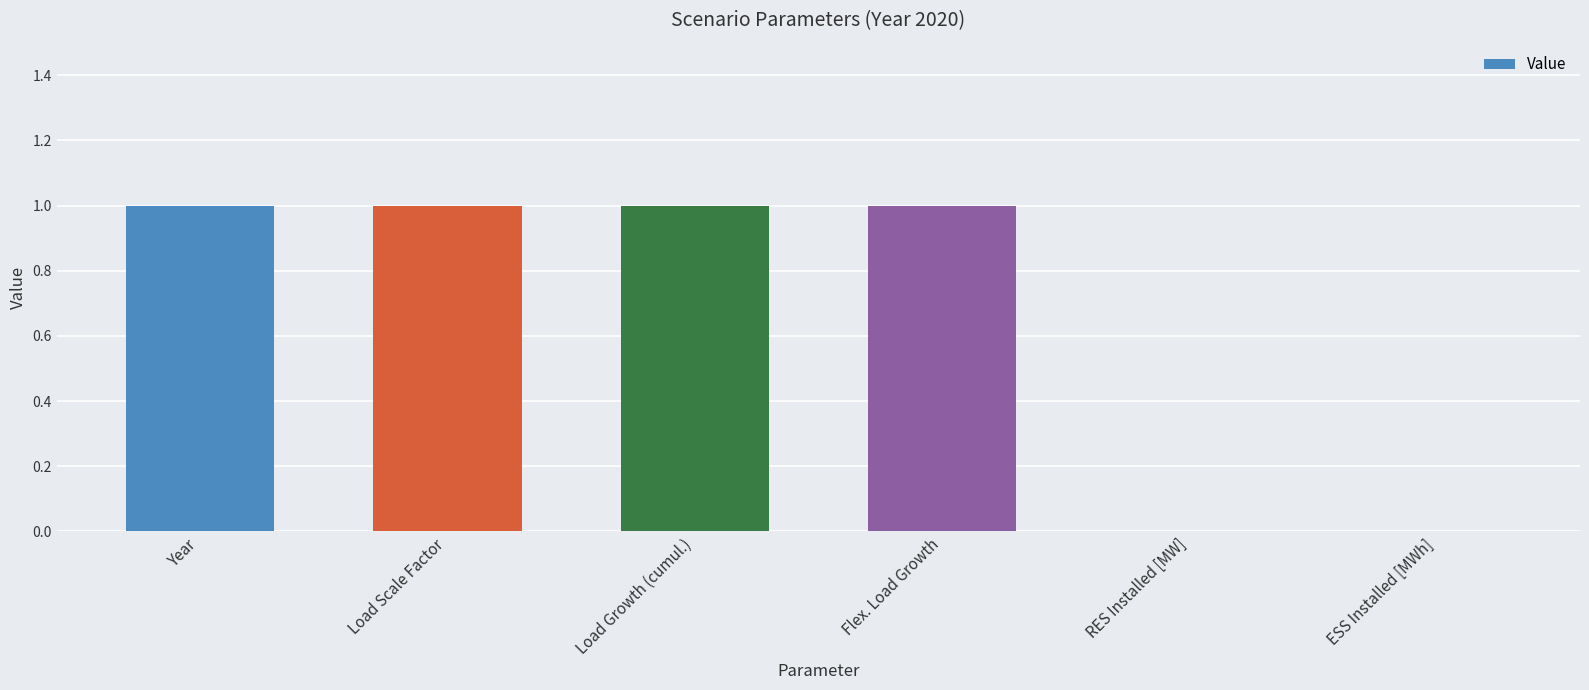

Count the number of data series in this chart.

1